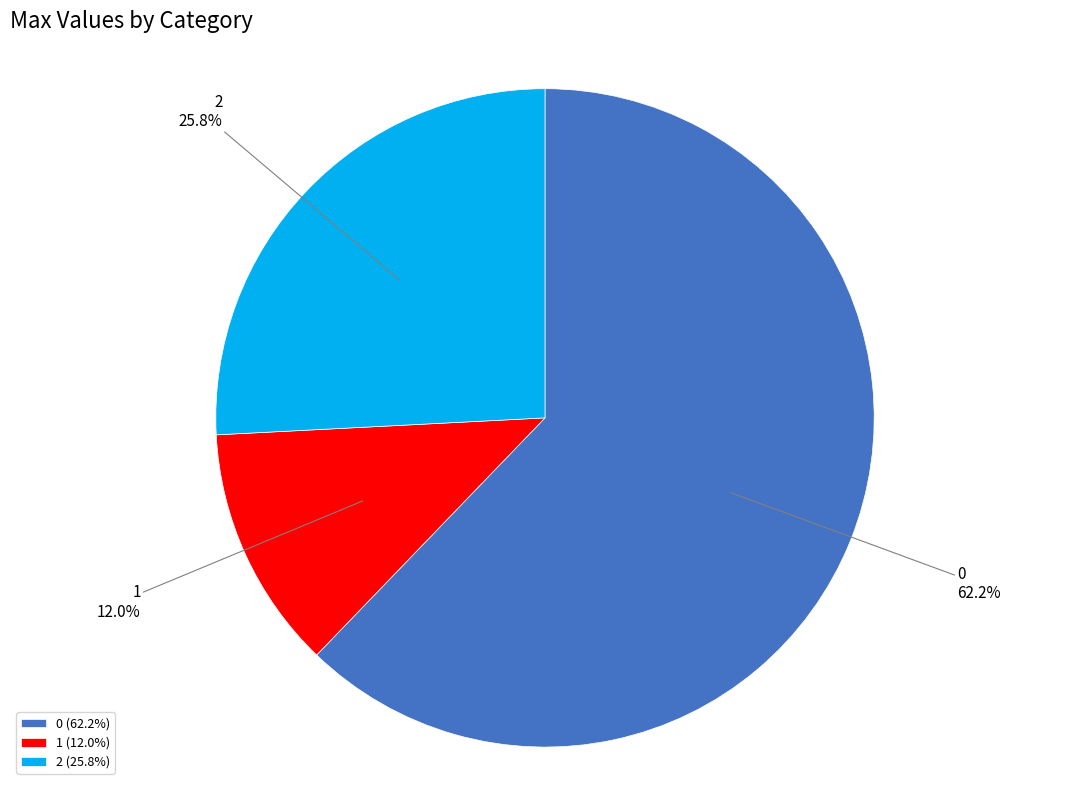

How many slices are in this pie chart?

3